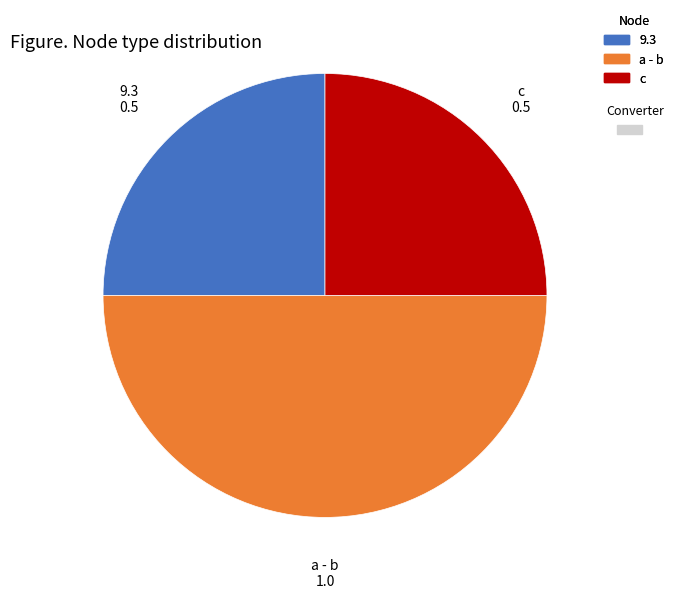

How many segments does this pie chart have?

3